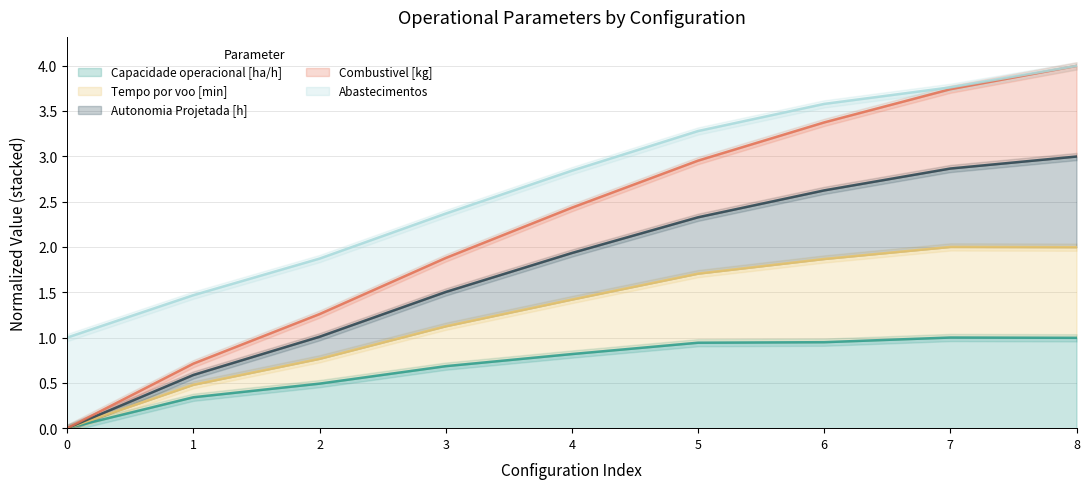

How many values in Capacidade operacional [ha/h] are above zero?

8